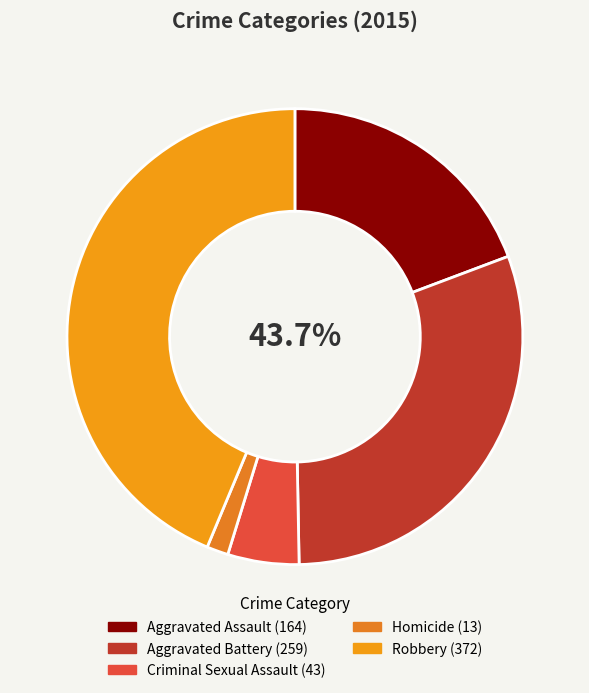

To the nearest percent, what is the difference between the Criminal Sexual Assault and Aggravated Assault slice percentages?

14%